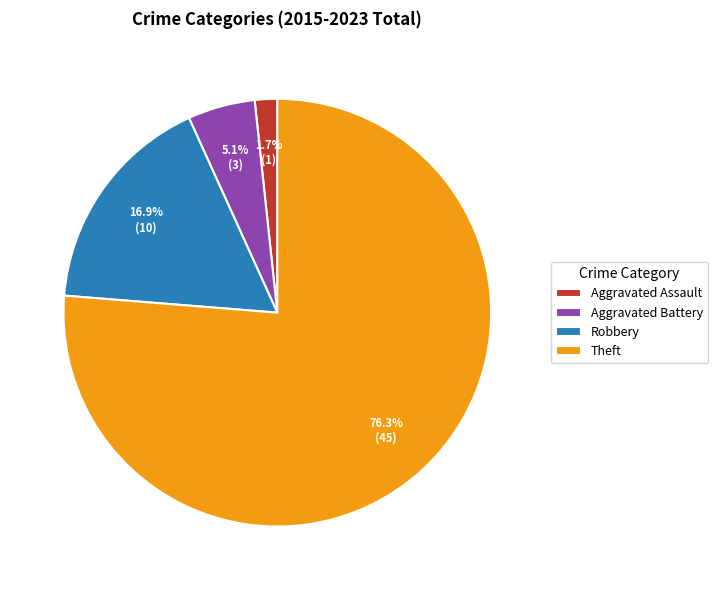

Which slice represents more than half of the pie?

Theft